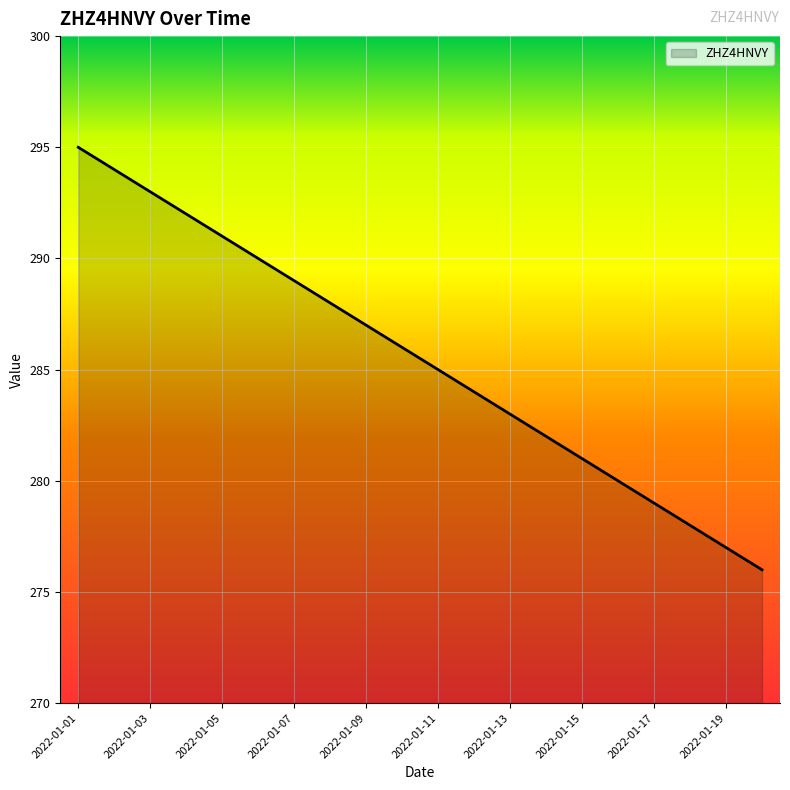

What is the maximum value shown in the chart?

295